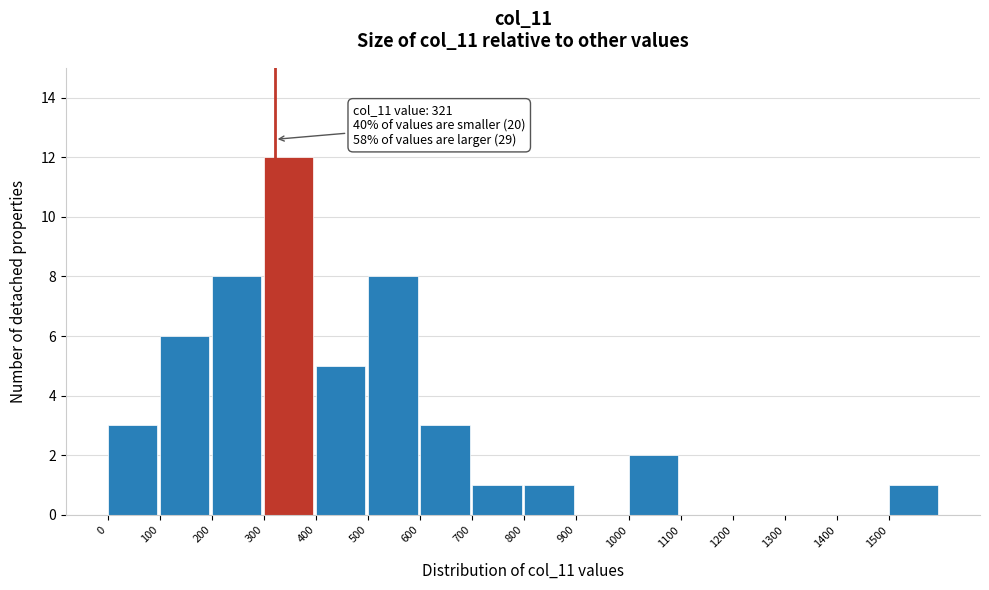

Over which range of the x-axis is the bar tallest?

300 to 400